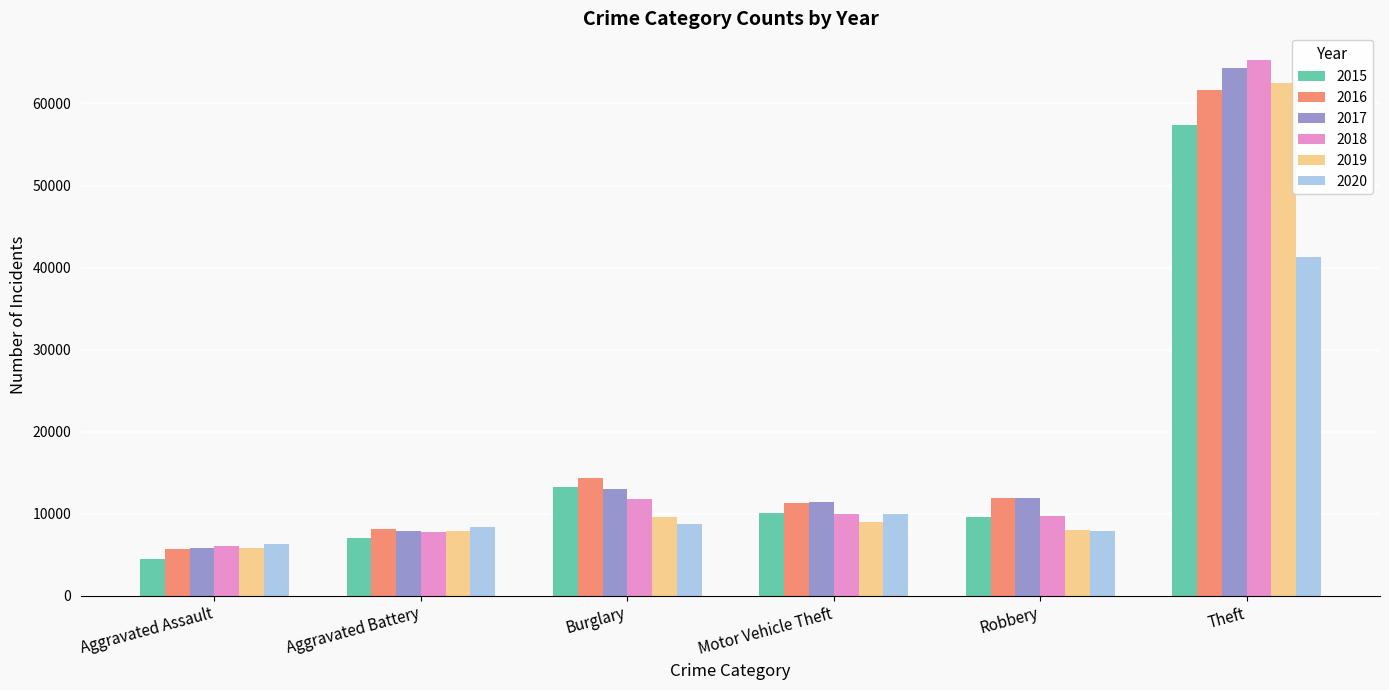

The 2018 series shows 65290 at Theft. True or false?

True